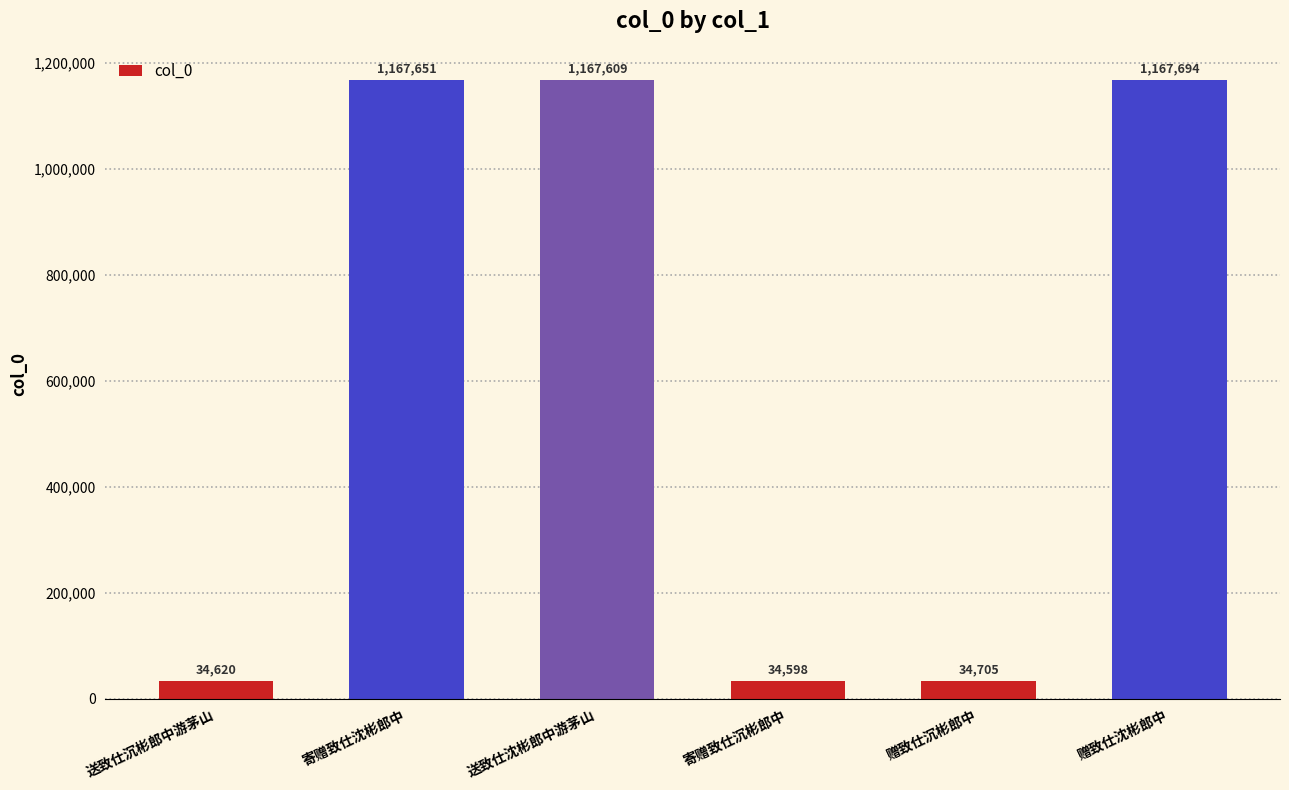

What is the sum of all values?

3606877